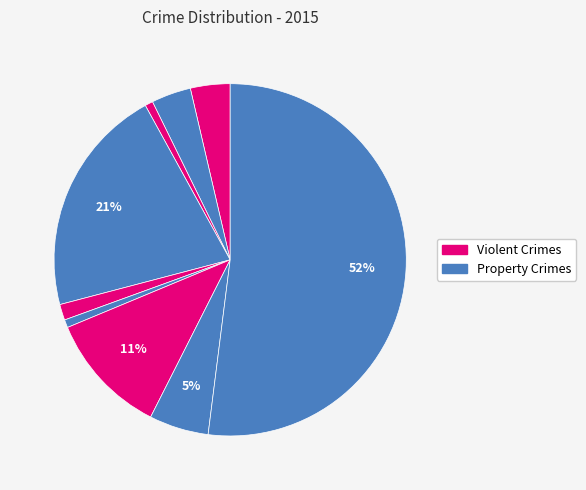

How many segments does this pie chart have?

9